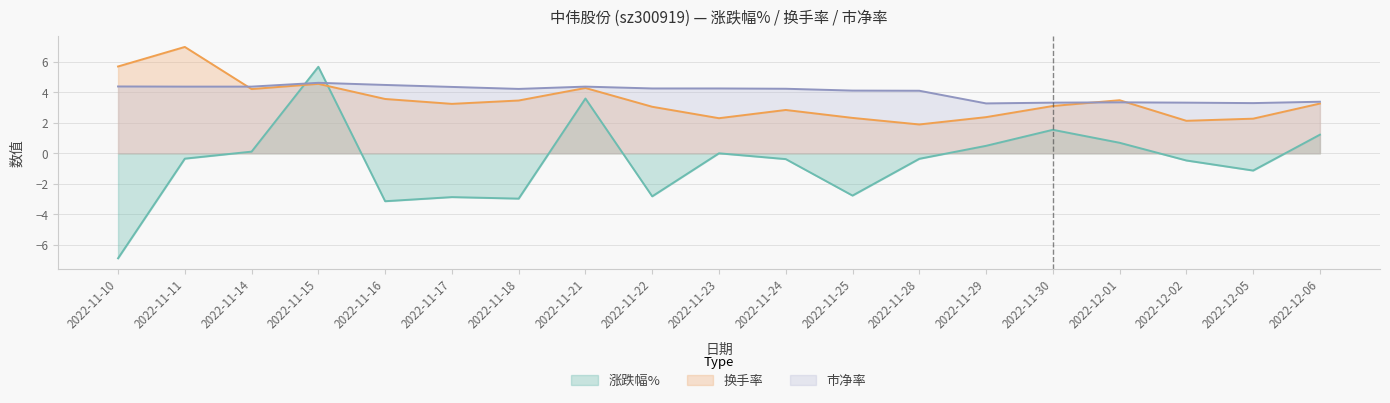

At which label does 换手率 first exceed 3?

2022-11-10